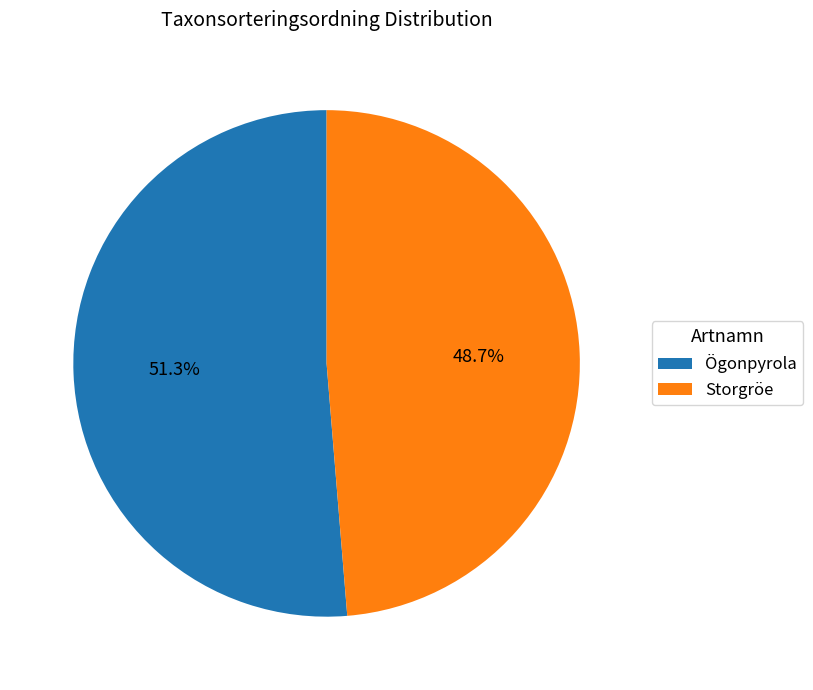

What is the smallest slice in the pie chart?

Storgröe